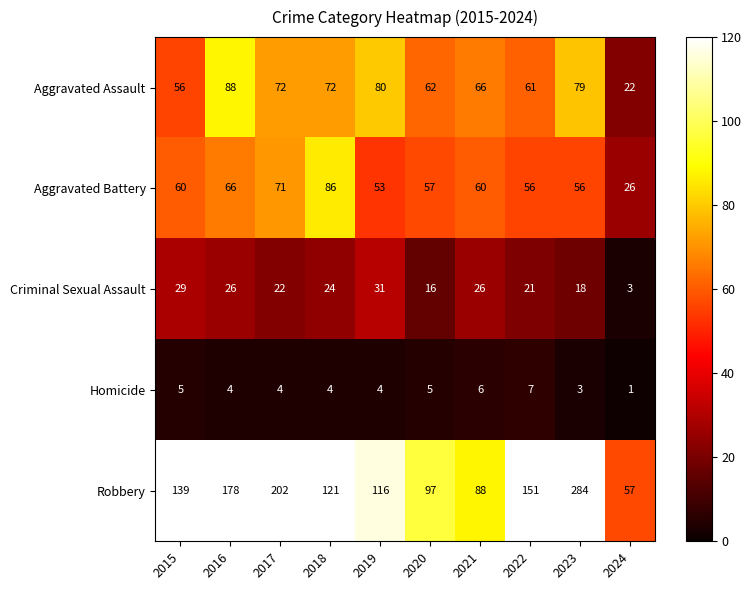

What is the difference between the highest and lowest values at 2023?

281